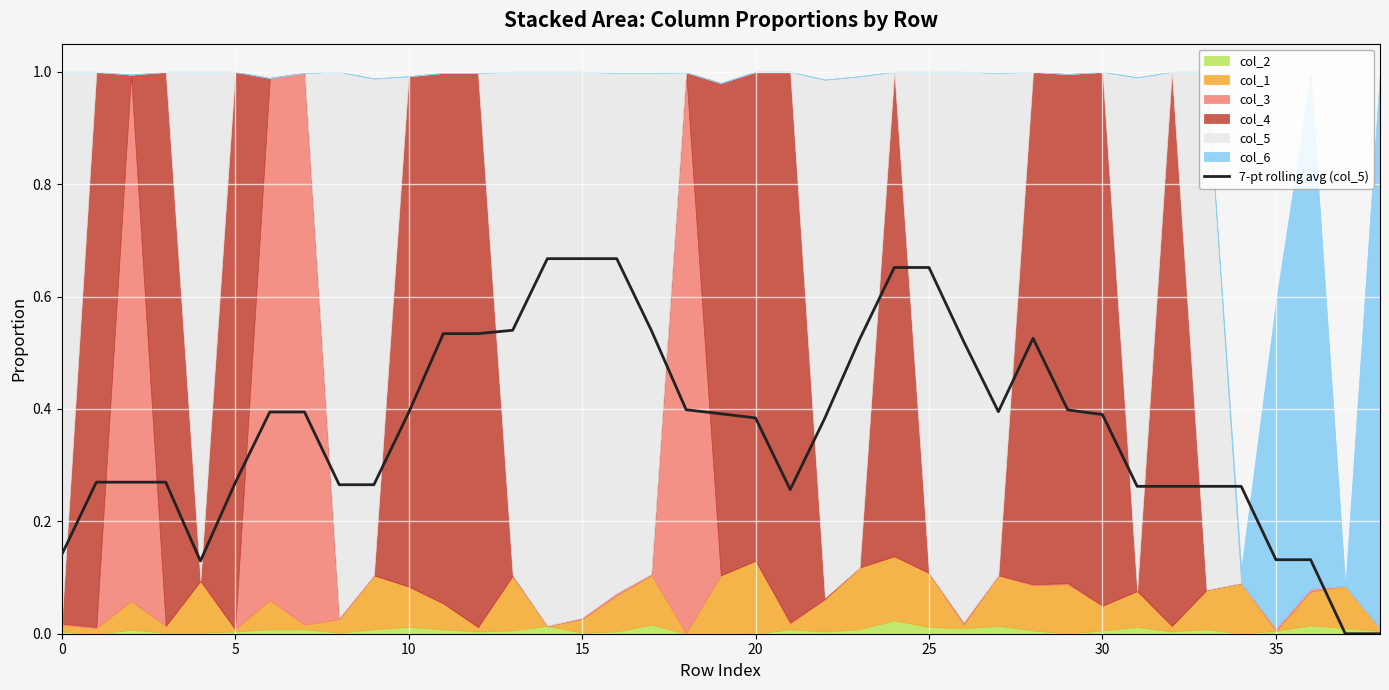

Is it true that the value at 36 is 0.1?

True